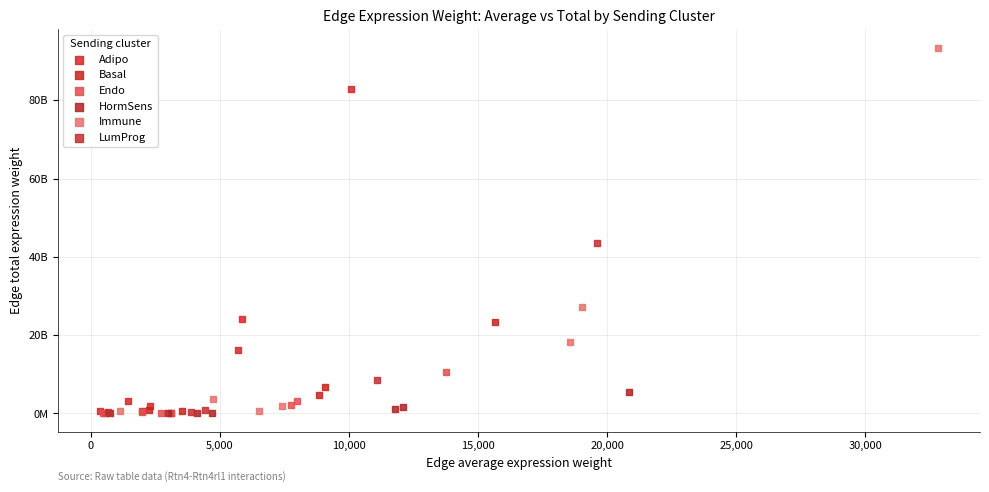

What are all the series names shown in the legend?

Adipo, Basal, Endo, HormSens, Immune, LumProg